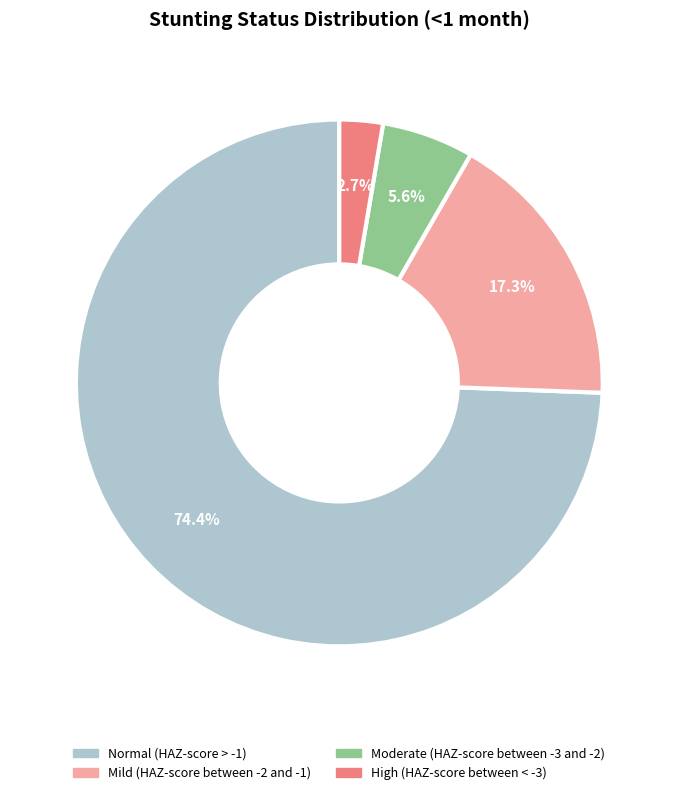

How many segments does this pie chart have?

4